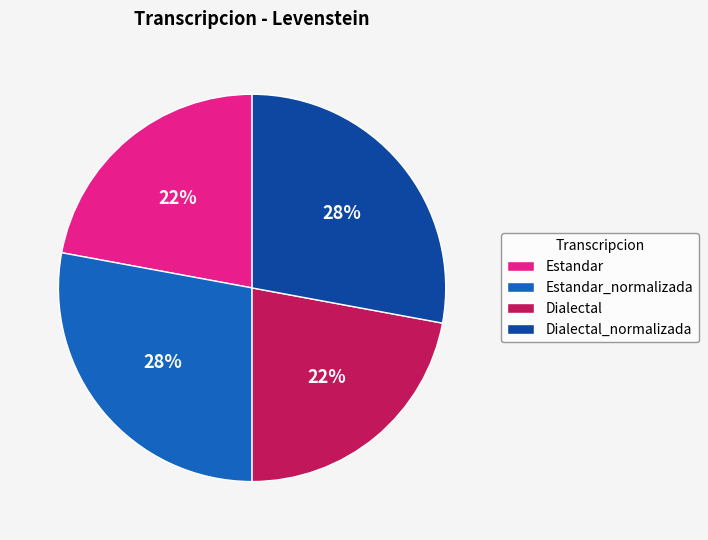

What is the ratio of the value at Dialectal_normalizada to the value at Estandar_normalizada?

1.0